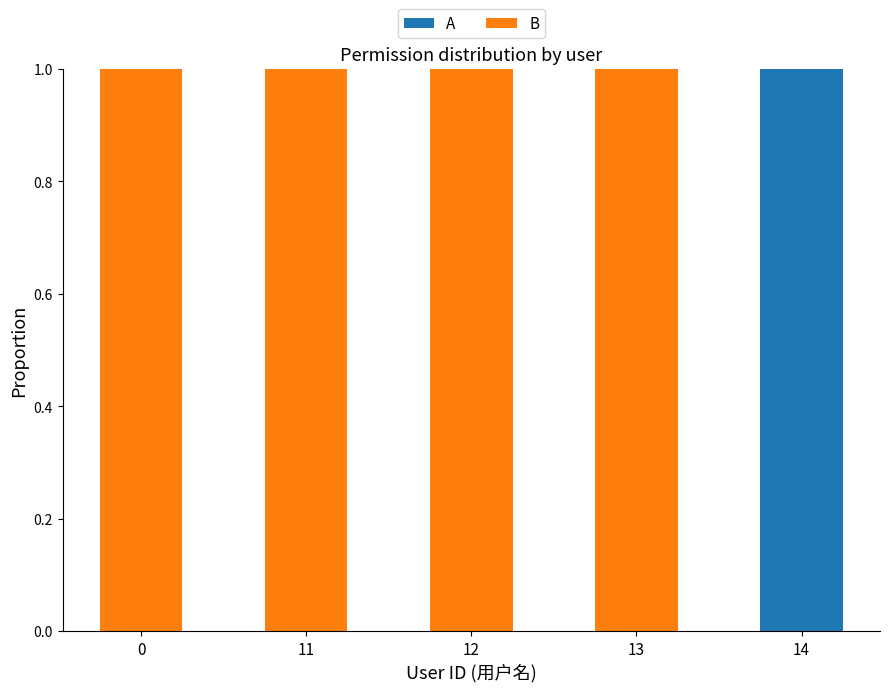

At which label does A reach its peak?

14